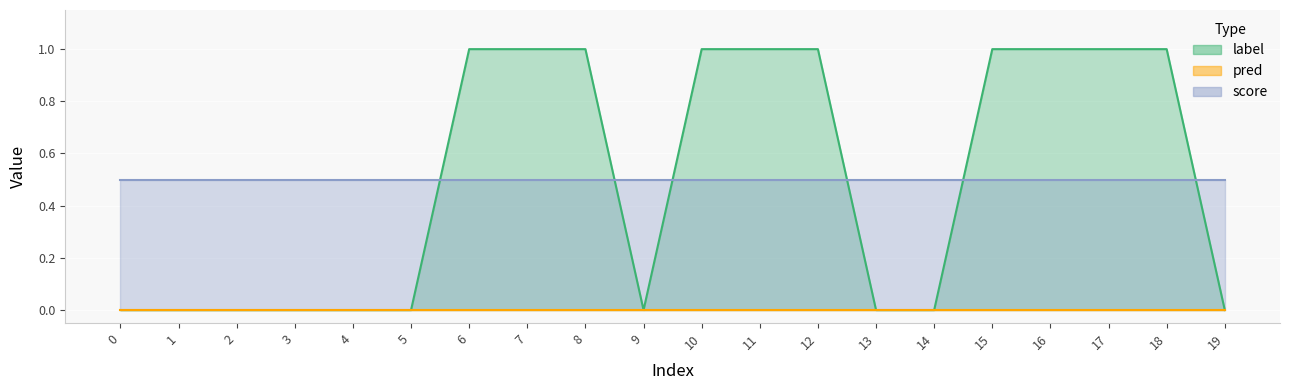

True or false: pred and score intersect in this chart.

False